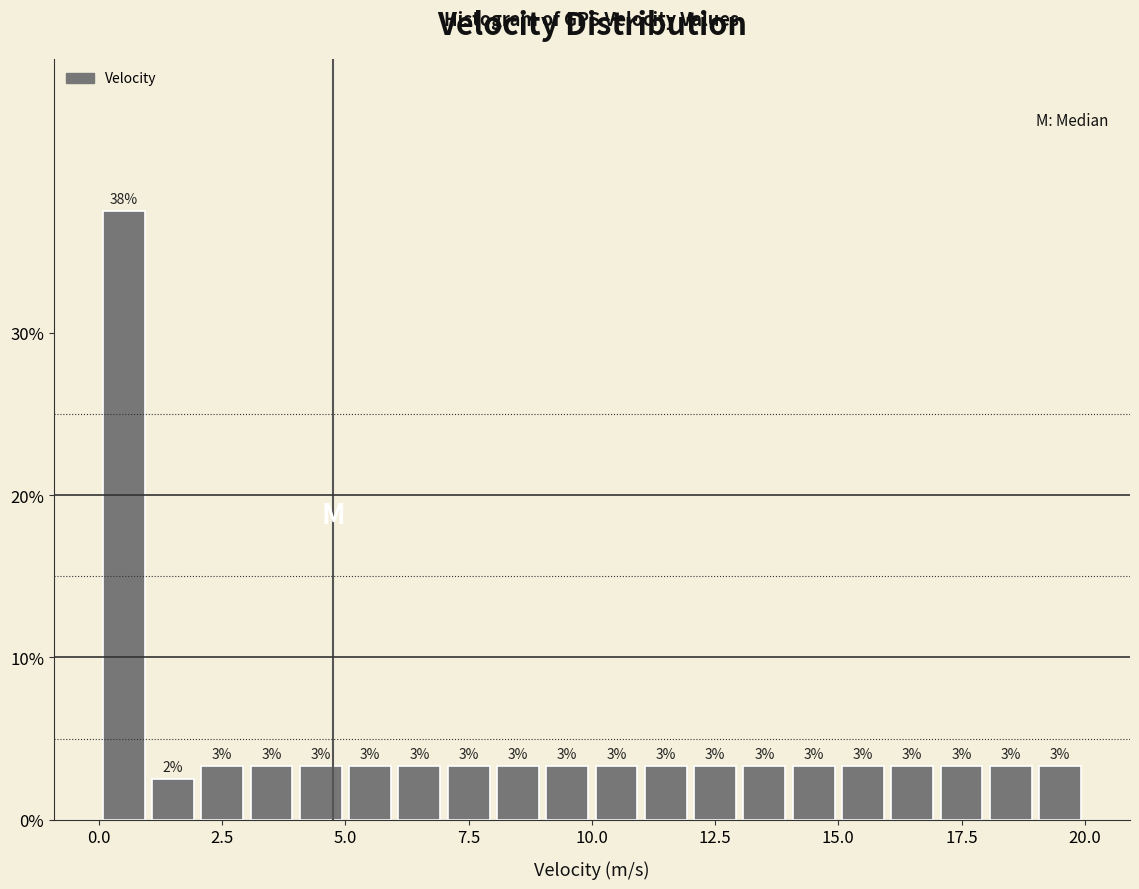

Read against the x-axis, roughly where is the centre of the tallest bar?

0.5